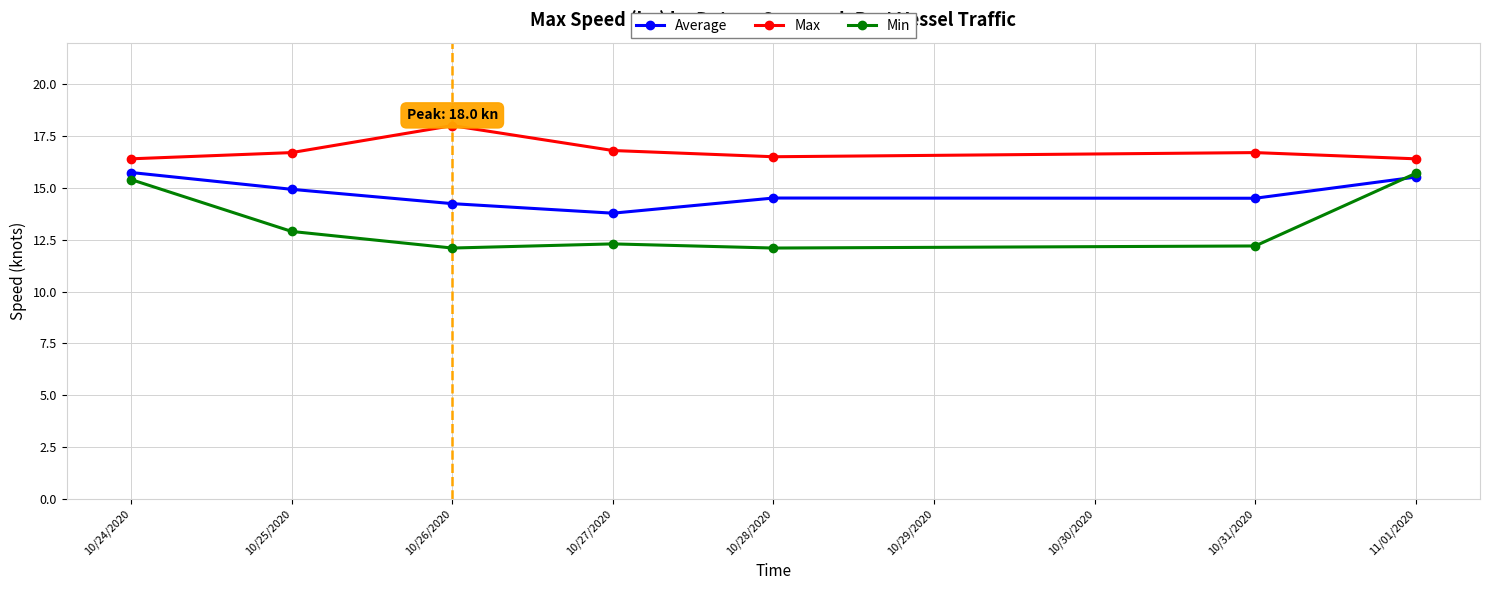

What is the minimum value for Min?

12.1